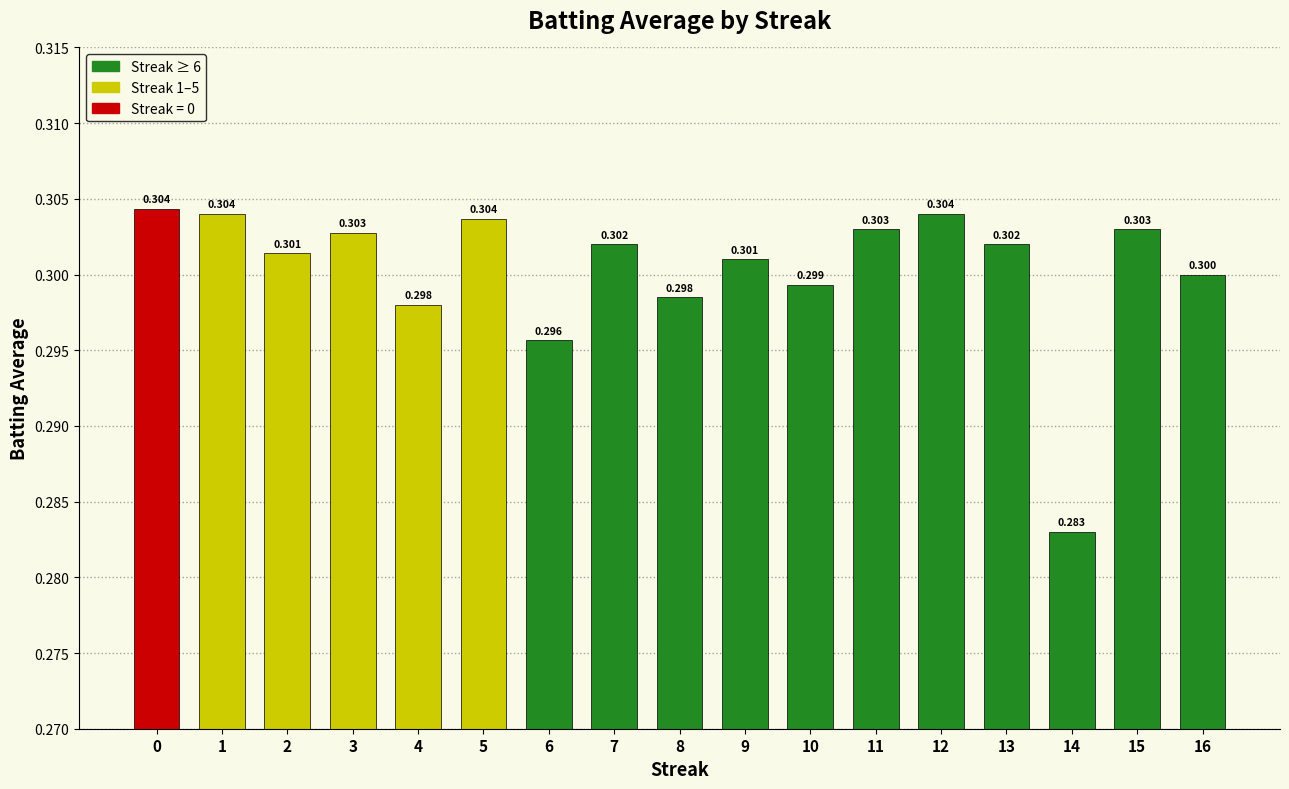

What is the greatest value displayed?

0.3